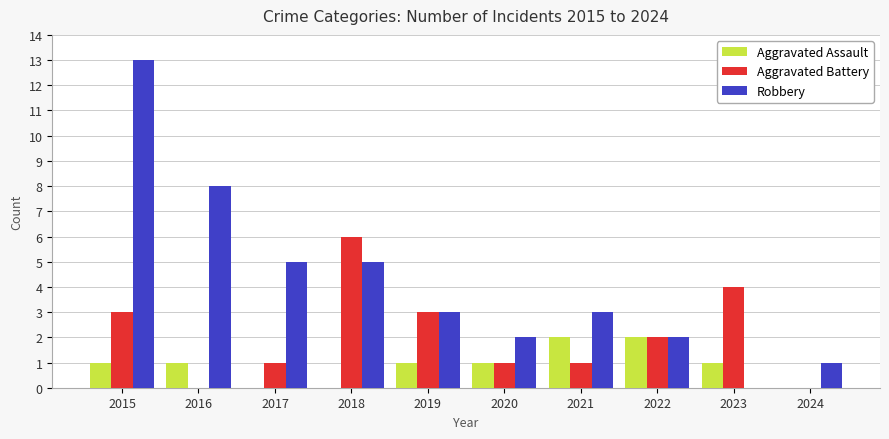

What is the total value across all series at 2023?

5